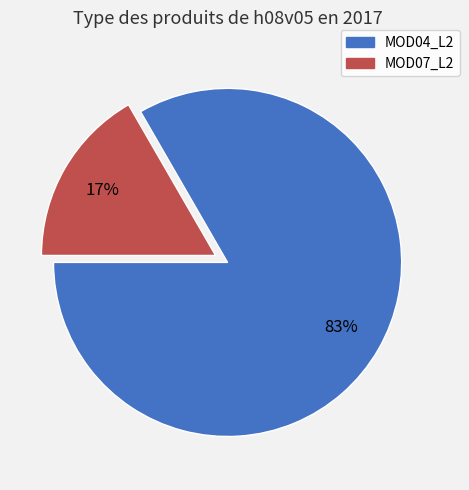

Which has a higher value, MOD07_L2 or MOD04_L2?

MOD04_L2